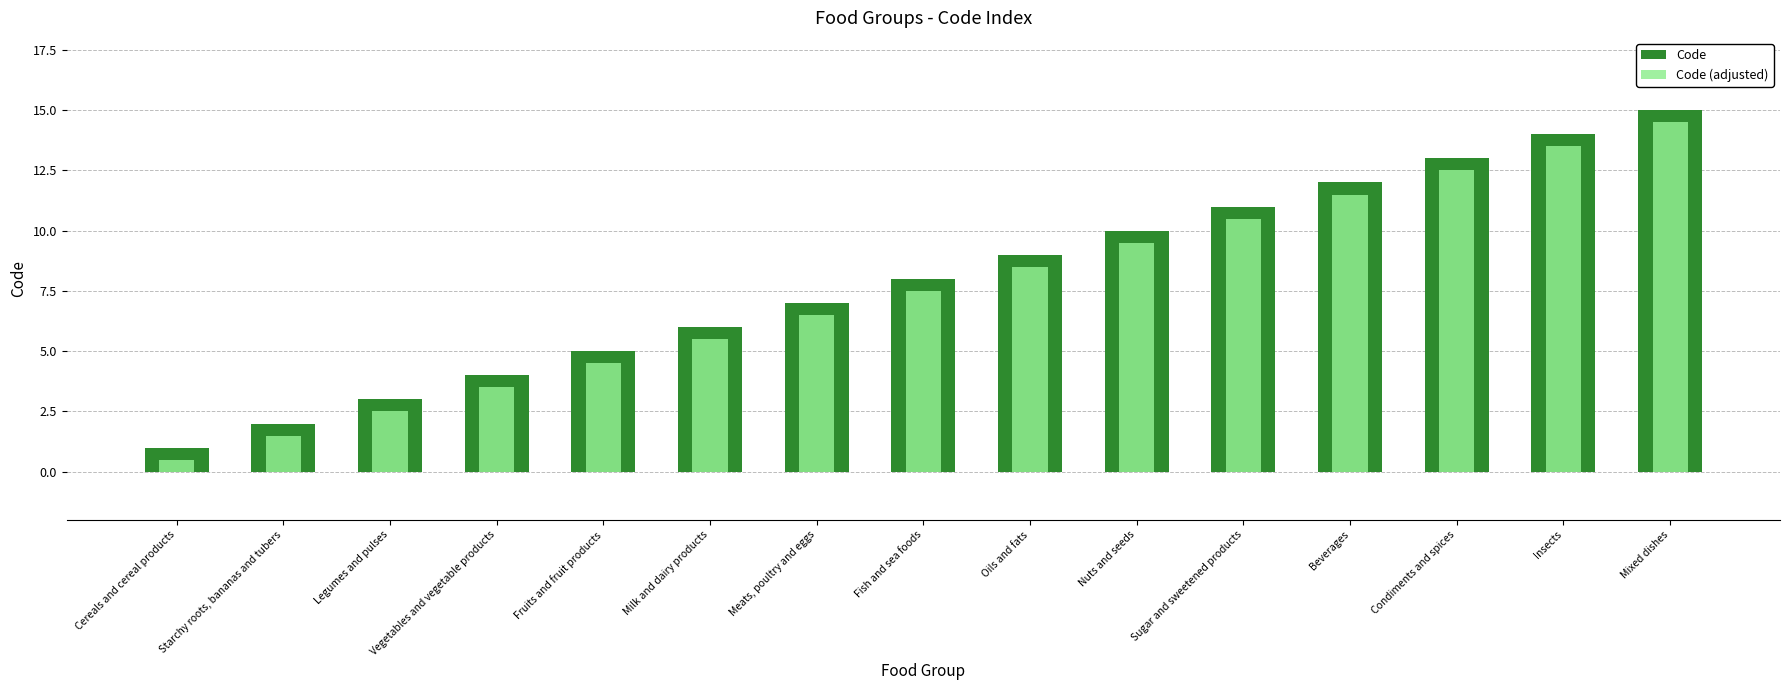

Which series has the largest range (max minus min)?

Code